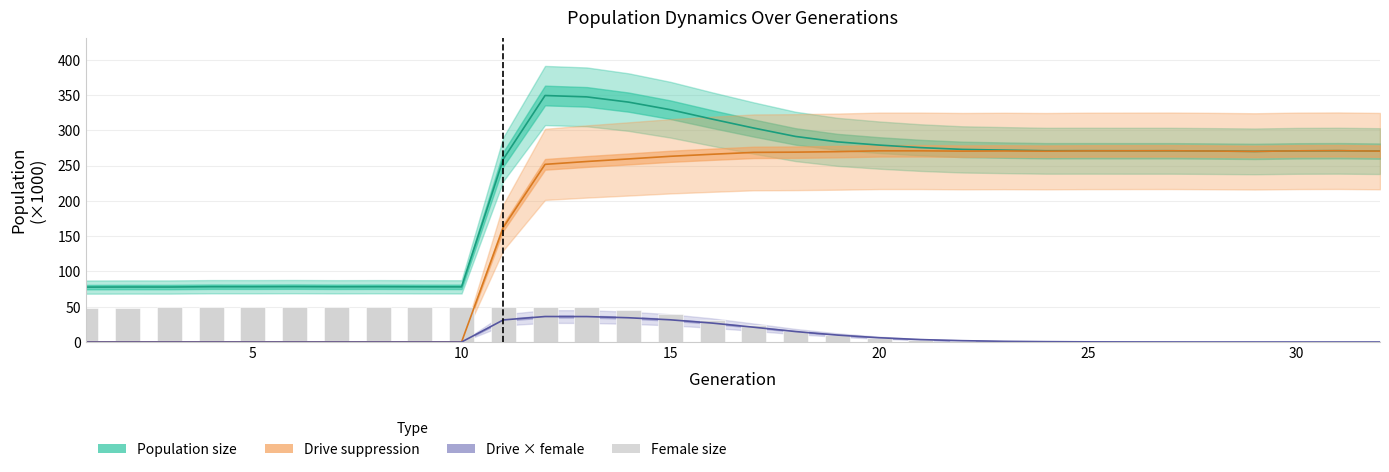

Reading left to right, list all the values displayed in this chart.

Population size: 77.8	78.0	77.9	78.4	78.4	78.5	78.3	78.4	78.2	78.2	259.2	349.4	347.4	340.0	329.3	315.9	303.2	291.4	283.7	279.1	275.5	273.0	272.0	271.1	271.1	271.1	271.1	270.7	270.2	270.9	271.1	270.6
Drive suppression: 0.0	0.0	0.0	0.0	0.0	0.0	0.0	0.0	0.0	0.0	162.5	251.8	255.9	259.5	263.2	266.1	268.8	269.1	269.8	271.0	271.0	270.5	270.8	270.5	270.9	270.9	271.0	270.7	270.2	270.9	271.1	270.6
Drive × female: 0.0	0.0	0.0	0.0	0.0	0.0	0.0	0.0	0.0	0.0	31.3	36.2	36.1	34.4	31.5	26.9	21.0	14.8	9.9	6.1	3.4	1.9	1.0	0.5	0.3	0.1	0.0	0.0	0.0	0.0	0.0	0.0
Female size: 48.8	48.9	49.2	49.9	50.1	50.1	49.8	49.9	49.8	49.9	50.0	50.2	49.0	45.1	39.4	31.9	23.7	16.1	10.4	6.3	3.5	1.9	1.0	0.5	0.3	0.1	0.0	0.0	0.0	0.0	0.0	0.0